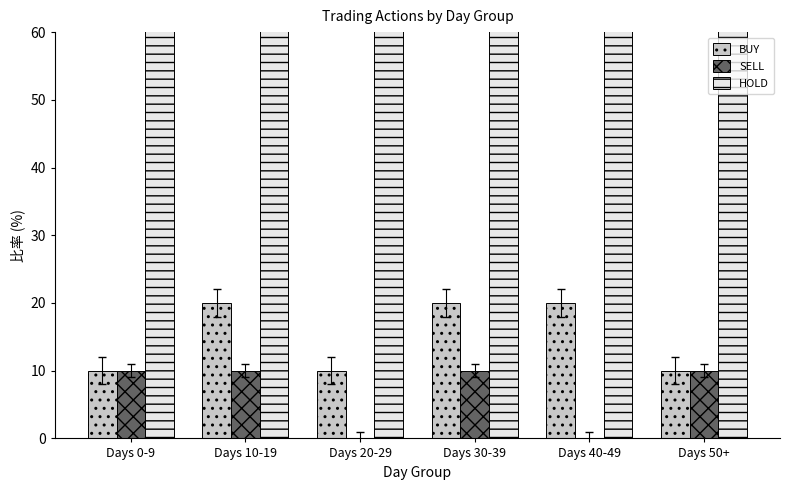

Is the value of HOLD at Days 20-29 greater than the value of SELL at Days 0-9?

Yes